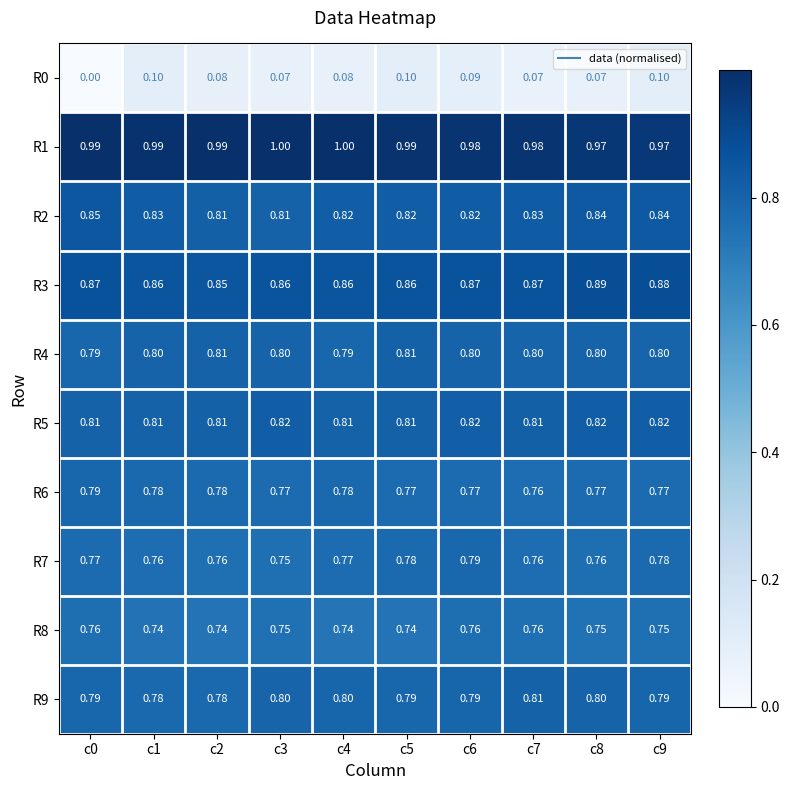

How many series are shown in this chart?

10